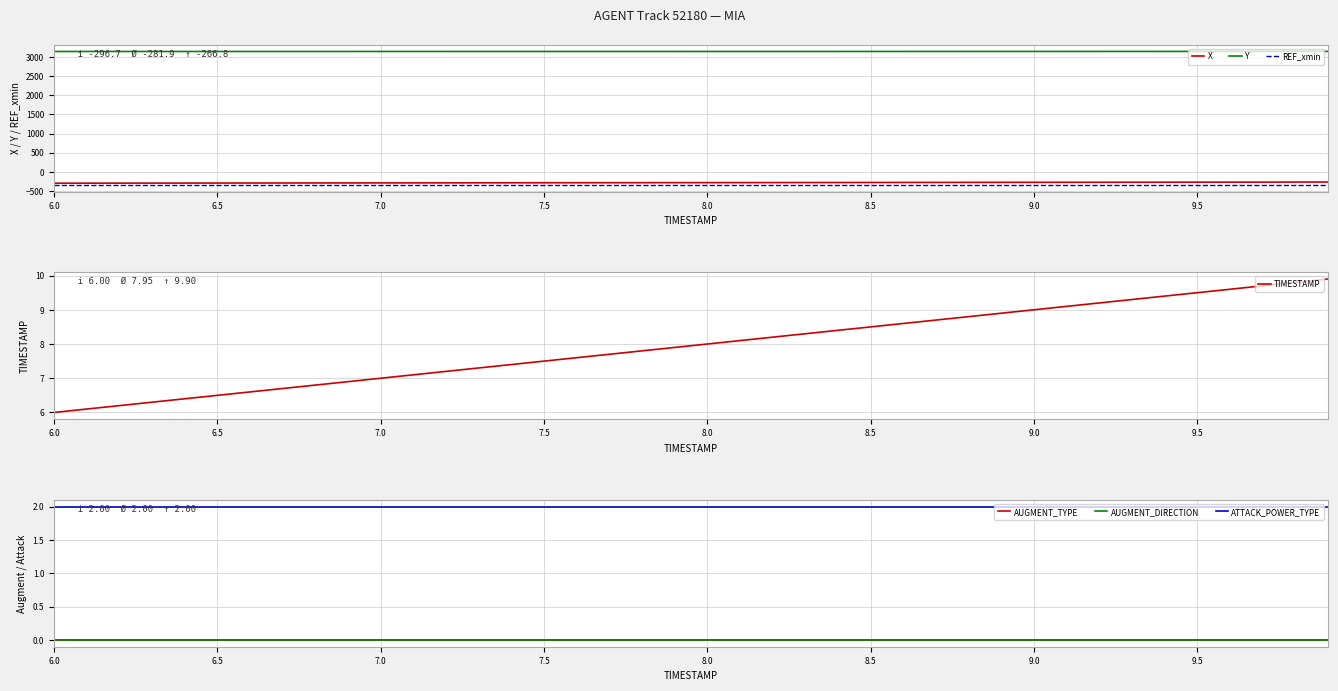

True or false: REF_xmin and Y cross at least once.

False